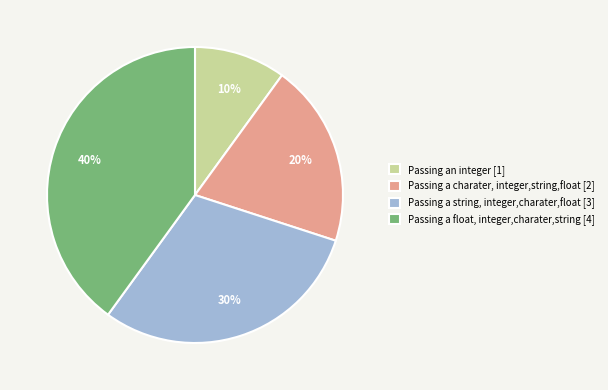

Is it true that Passing a string, integer,charater,float is 30% of the pie?

True